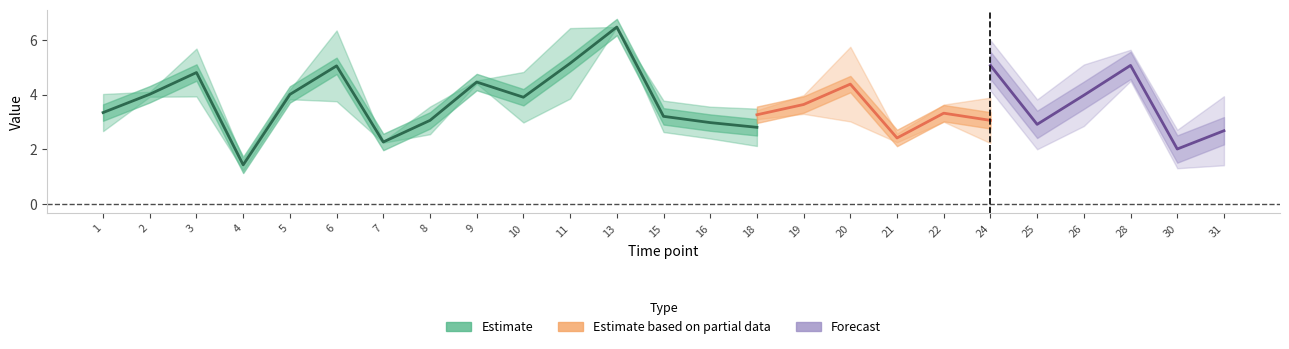

How many data points in STR are above 3?

20